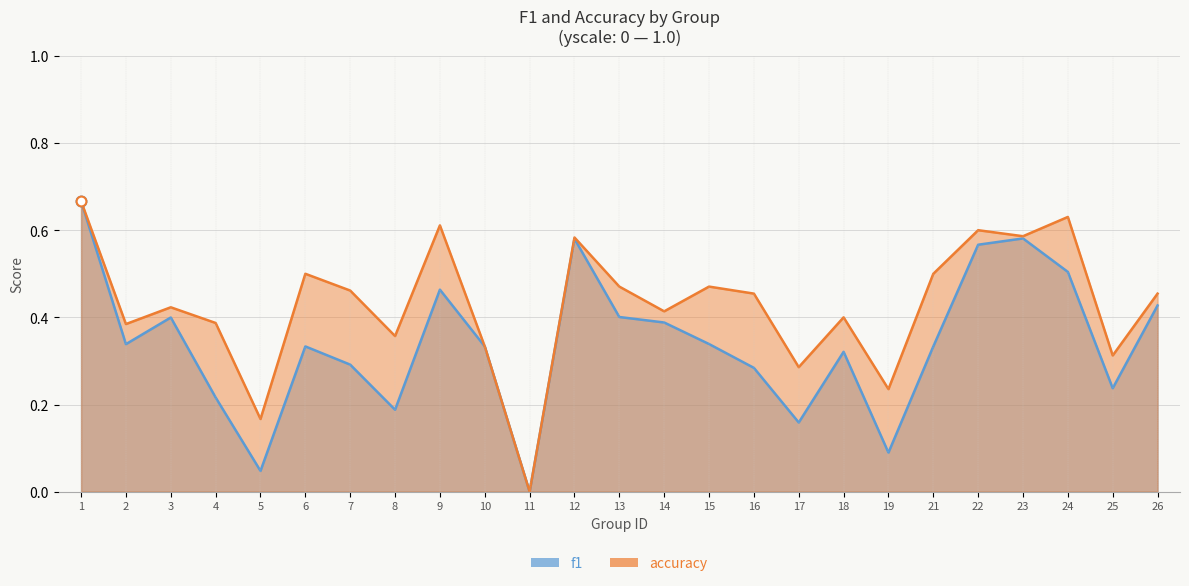

Rank the series by their average value, from highest to lowest.

accuracy, f1